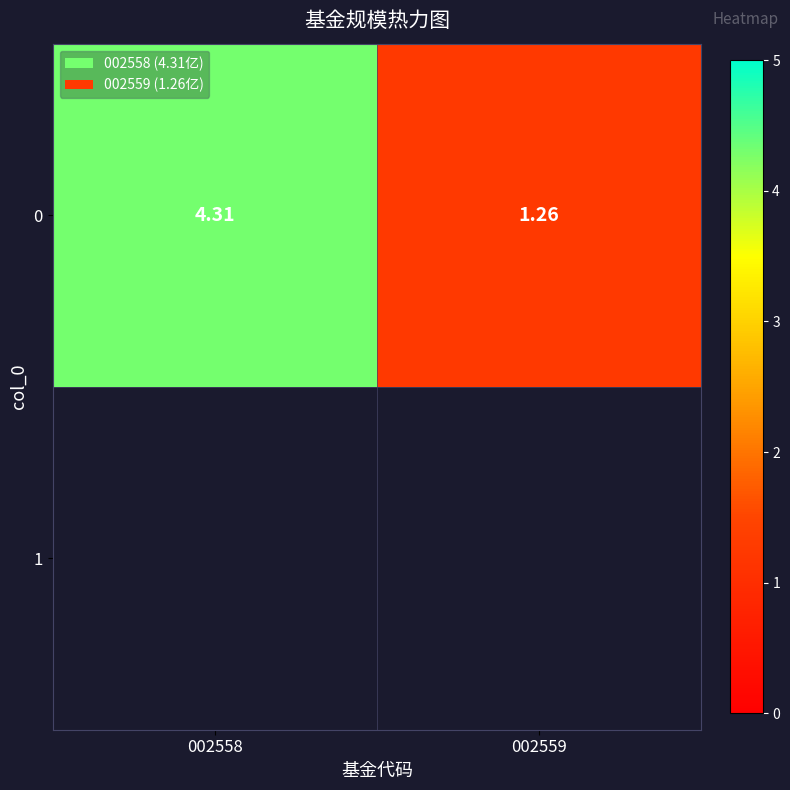

At which category does the chart reach its peak across all series?

002558